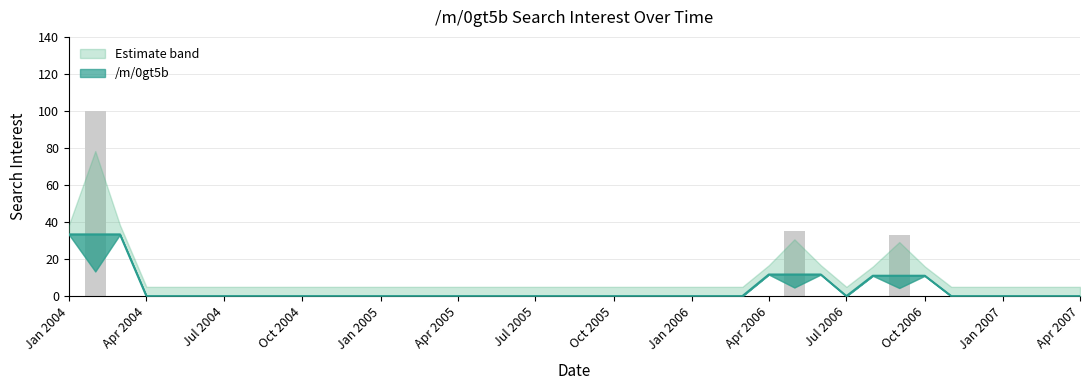

What is the sum of all values?

168